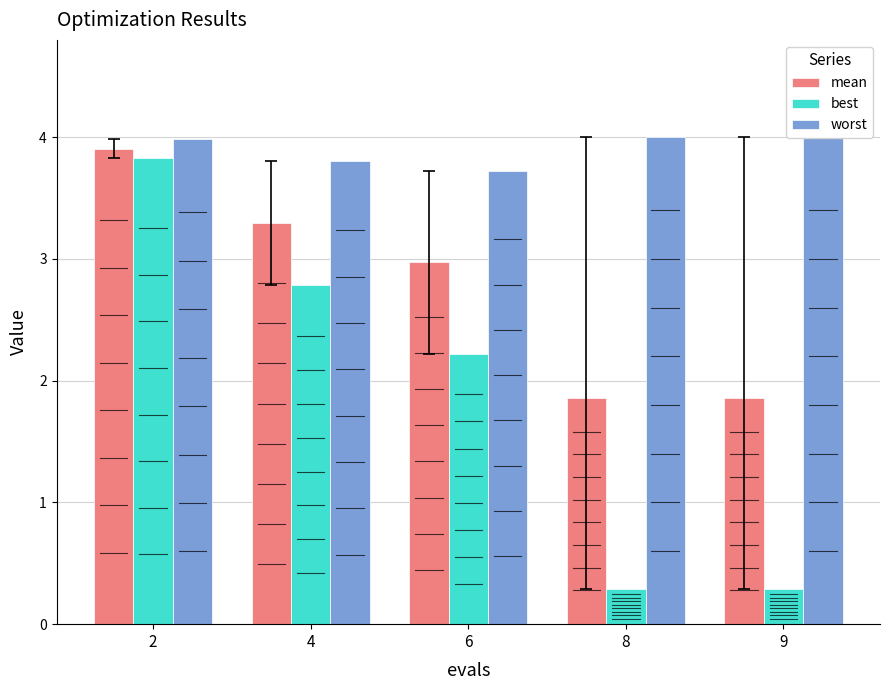

What value does the best series have at 8?

0.3